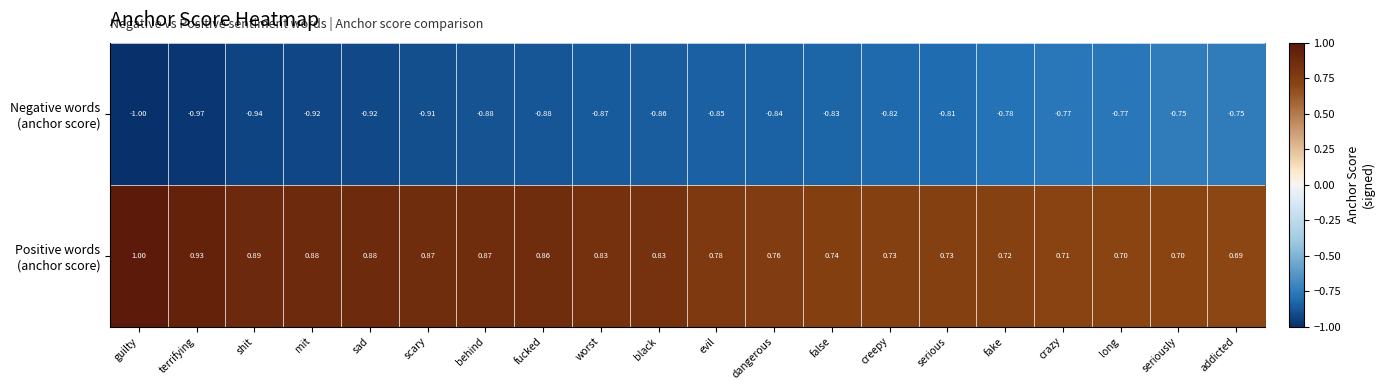

How many data points does each series have?

20